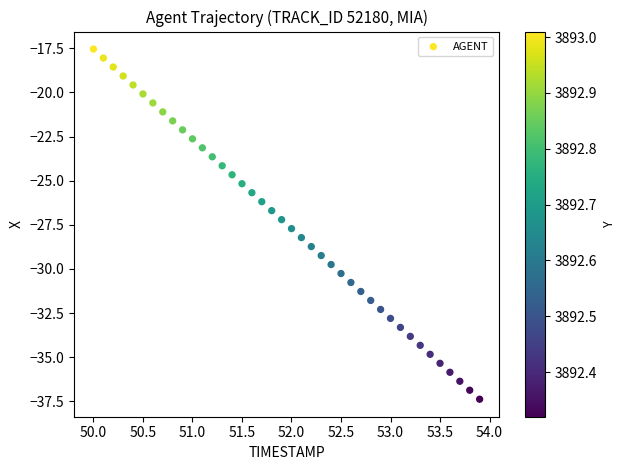

What is the range of Y values (max minus min)?

19.8